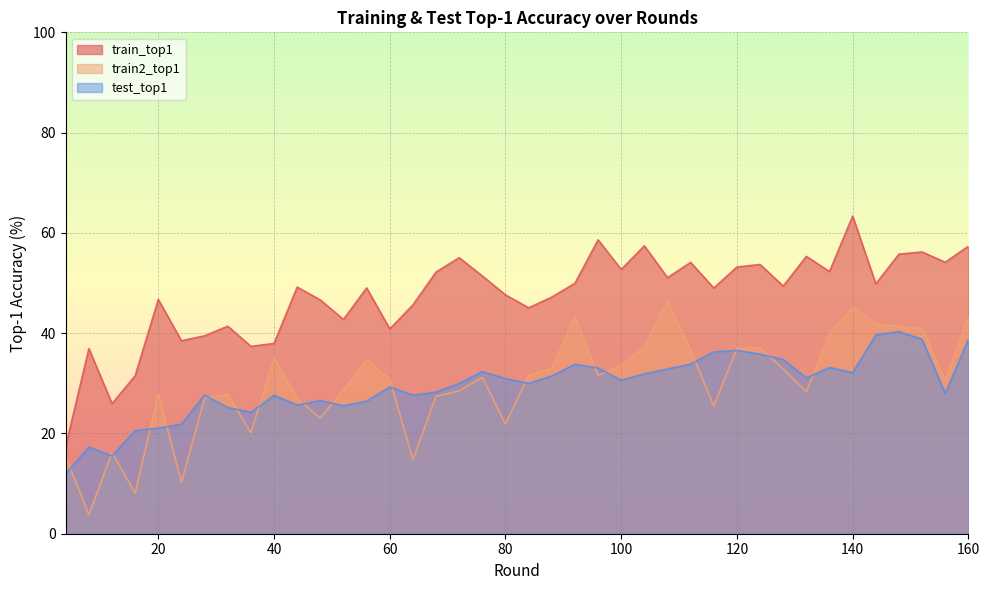

What is the value of the train2_top1 point at the 29th from the left?

25.4